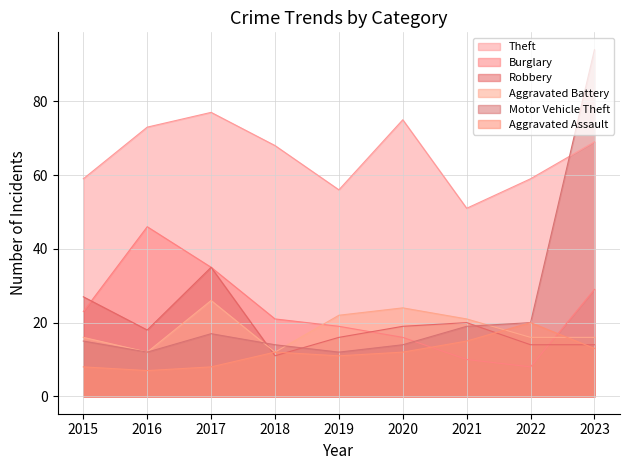

At which label does Robbery first exceed 18?

2015